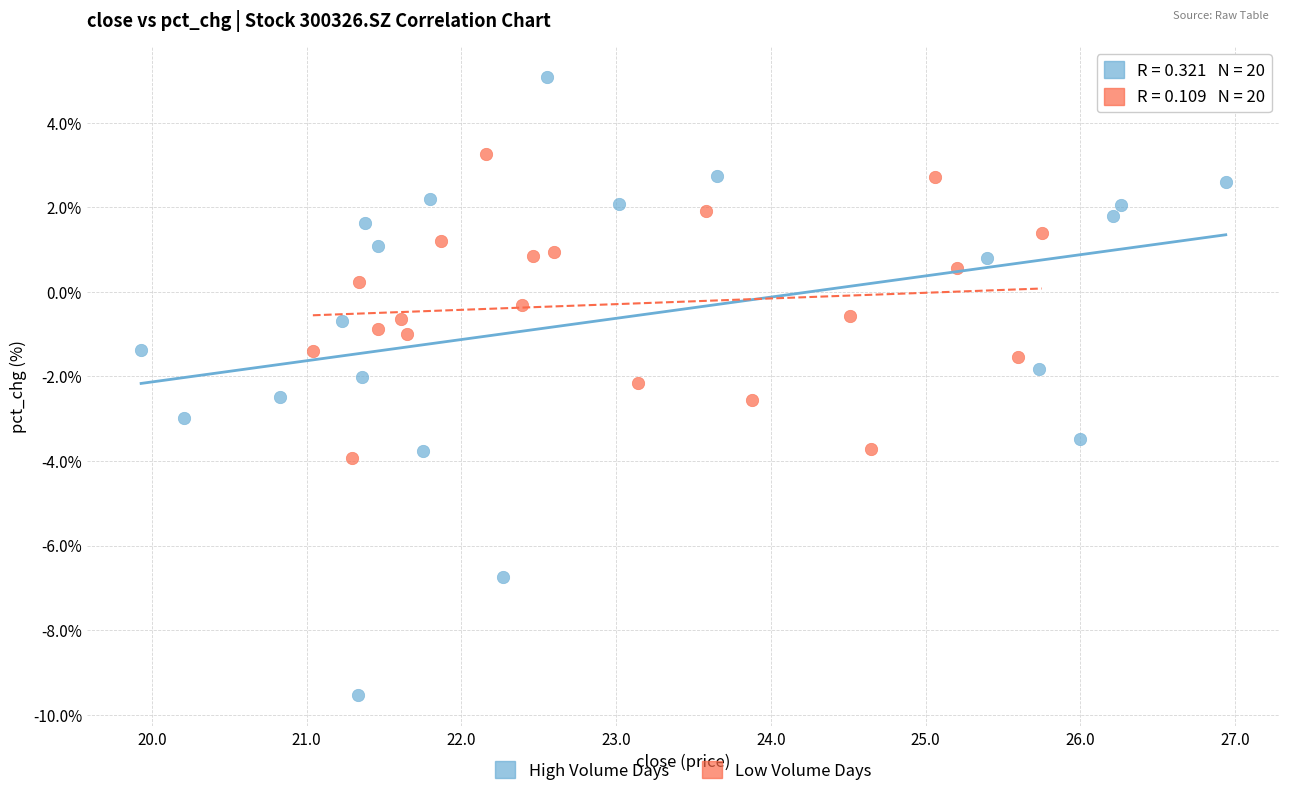

Which series reaches the minimum Y coordinate?

High Volume Days